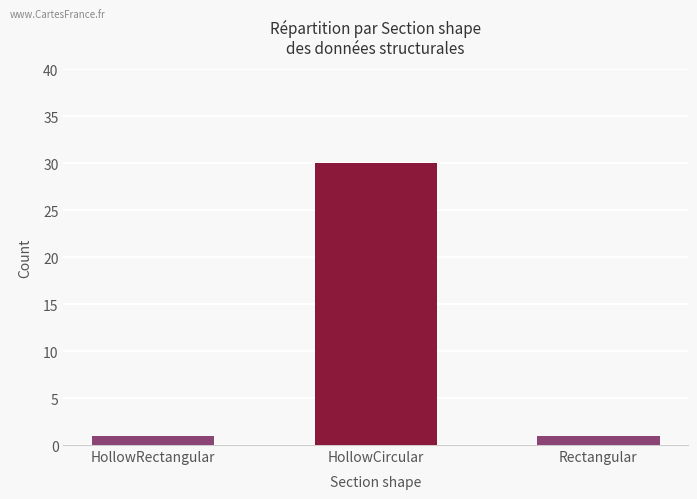

Reading left to right, list all the values displayed in this chart.

1	30	1